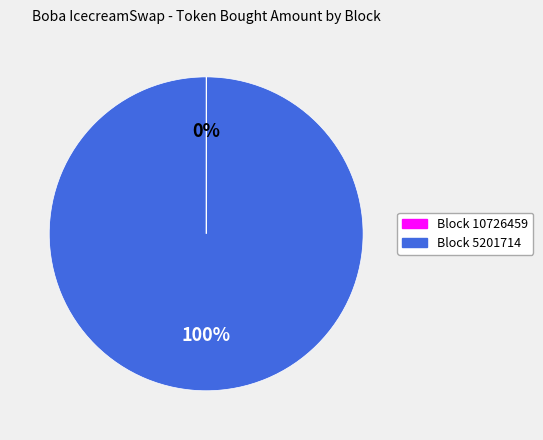

Is there a majority slice in this chart?

Yes